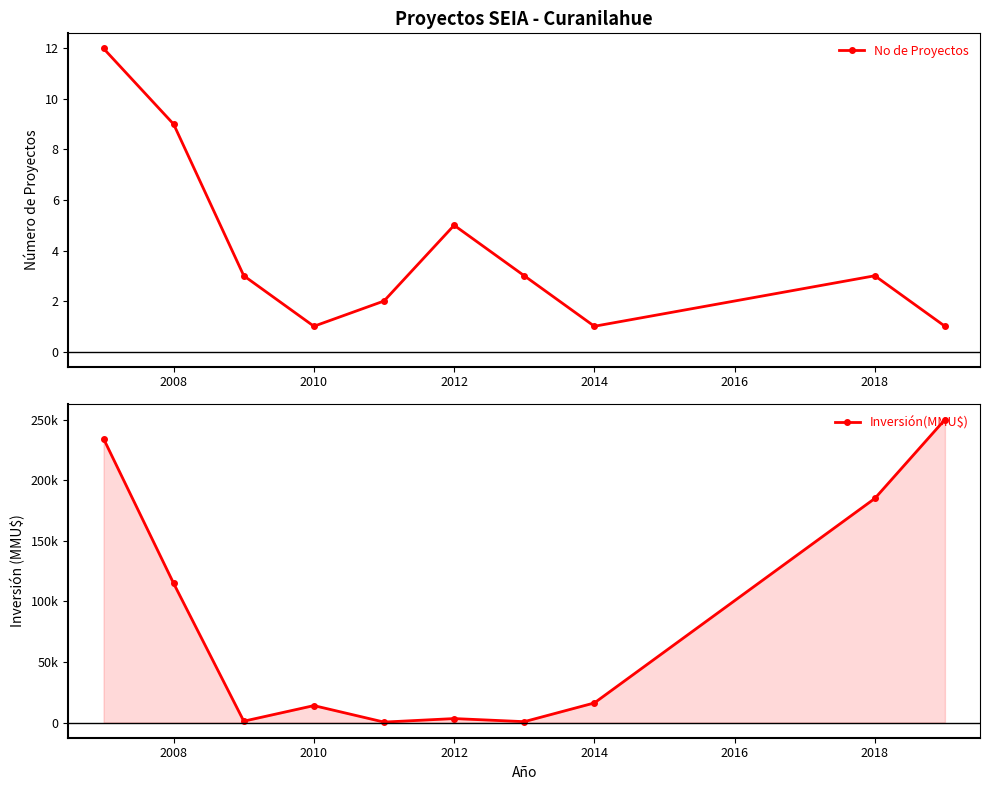

Rank the series by their maximum value, from lowest to highest.

No de Proyectos, Inversión(MMU$)